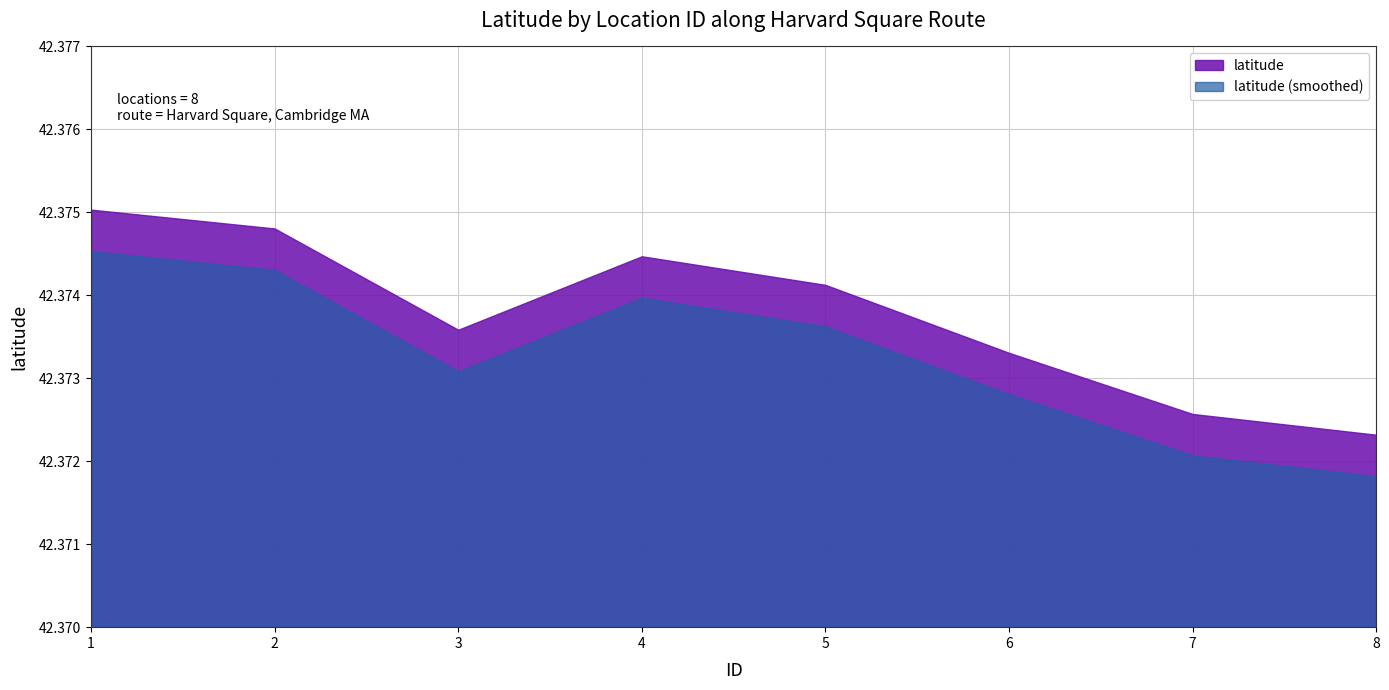

Where is the first local maximum?

4